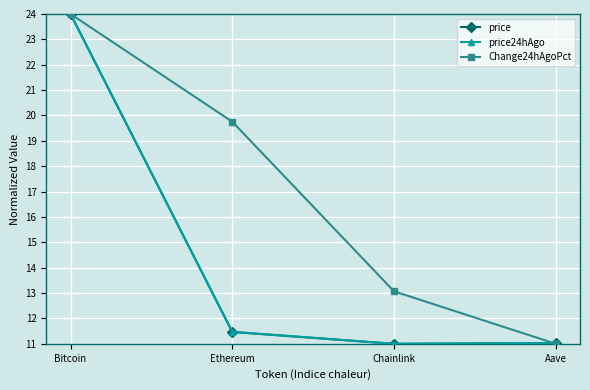

How many lines are shown in the chart?

3